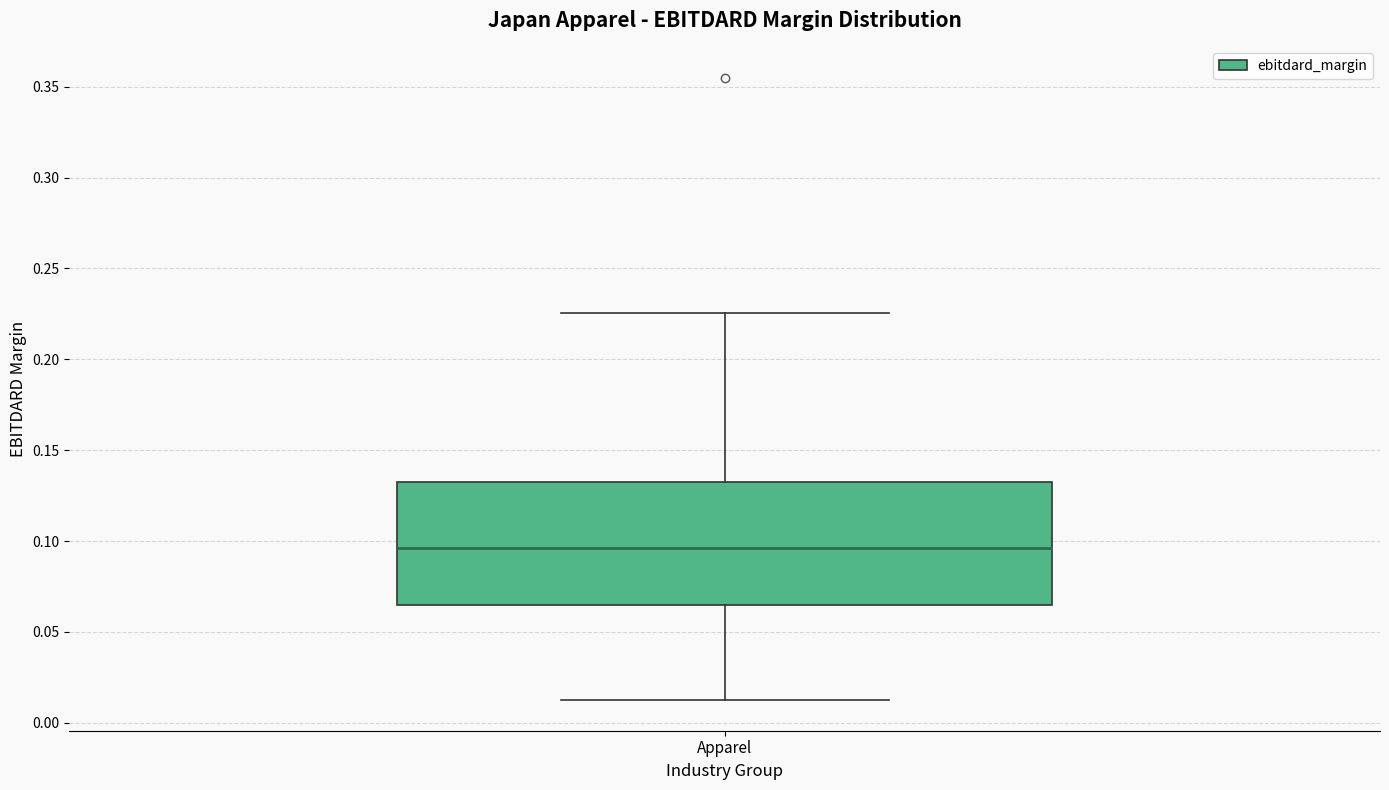

Read this box plot against the y-axis: the position of the median line, the range covered by the box, and the ends of both whiskers. The values are not printed on the chart, so give them approximately, as read against the axis.

median 0.095, box 0.065 to 0.130, whiskers 0.015 to 0.225